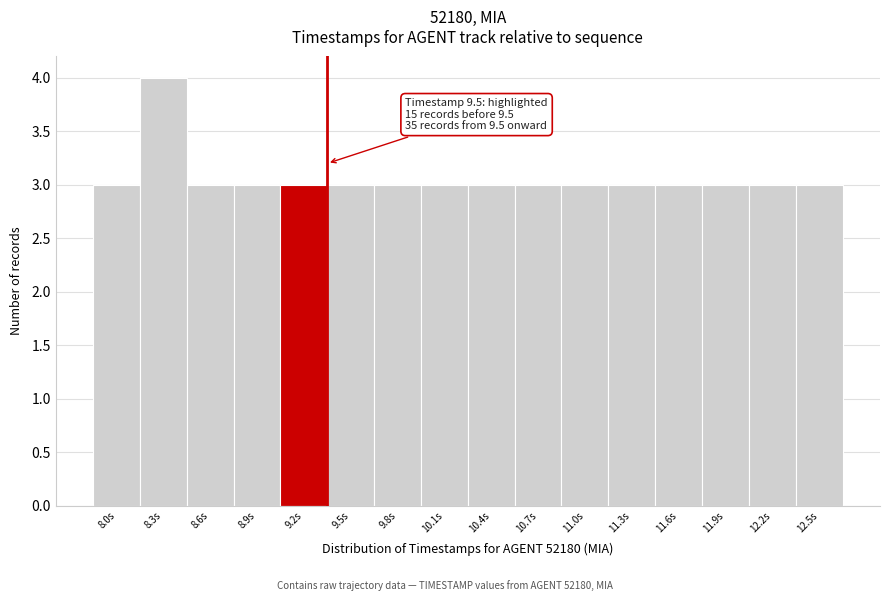

Reading right to left, transcribe all the data shown in this chart.

3	3	3	3	3	3	3	3	3	3	3	3	3	3	4	3